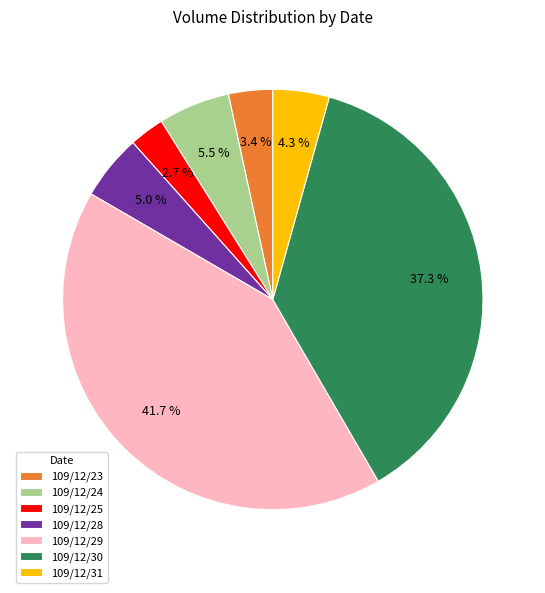

Which category has the biggest portion of the pie?

109/12/29